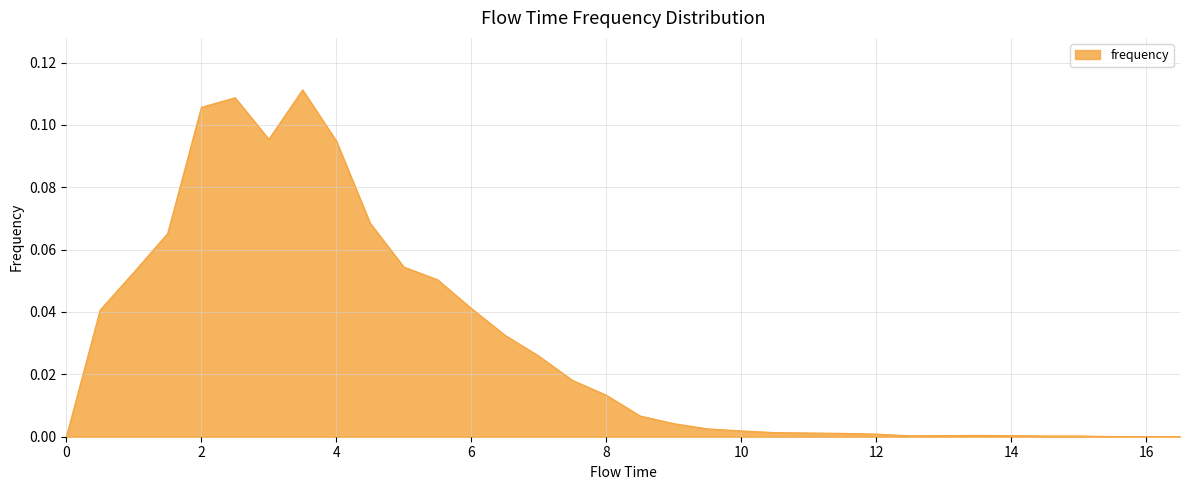

What is the greatest value displayed?

0.1